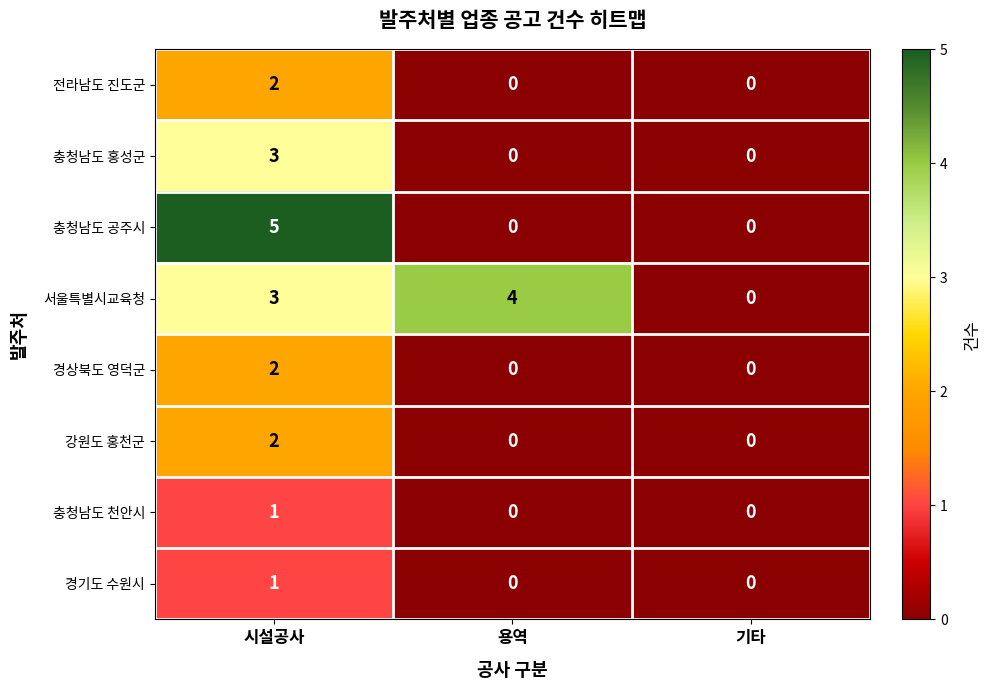

How many 서울특별시교육청 values are between 0 and 4?

3